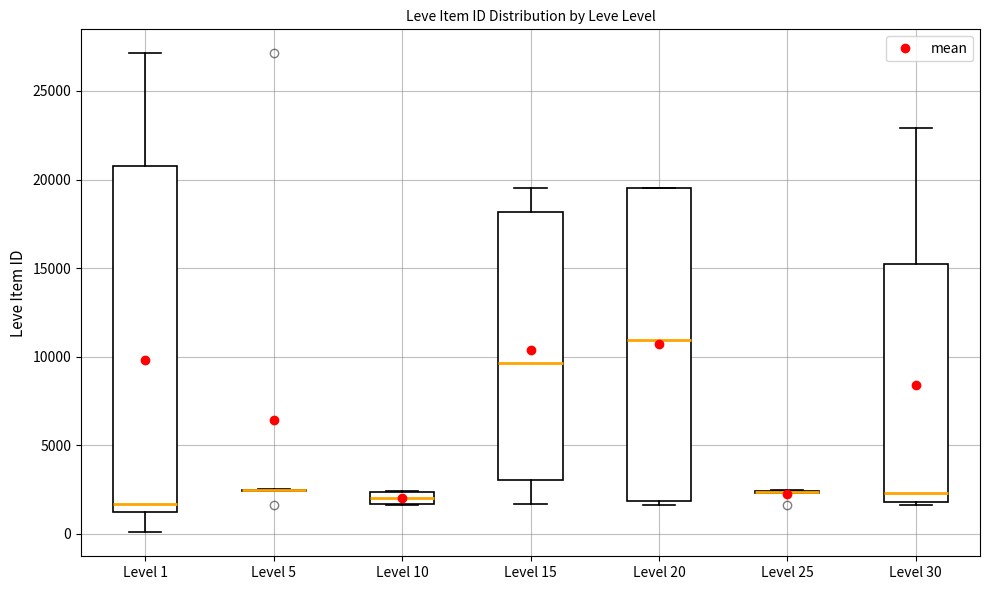

Which box is the tallest, from its lower edge to its upper edge?

Level 1